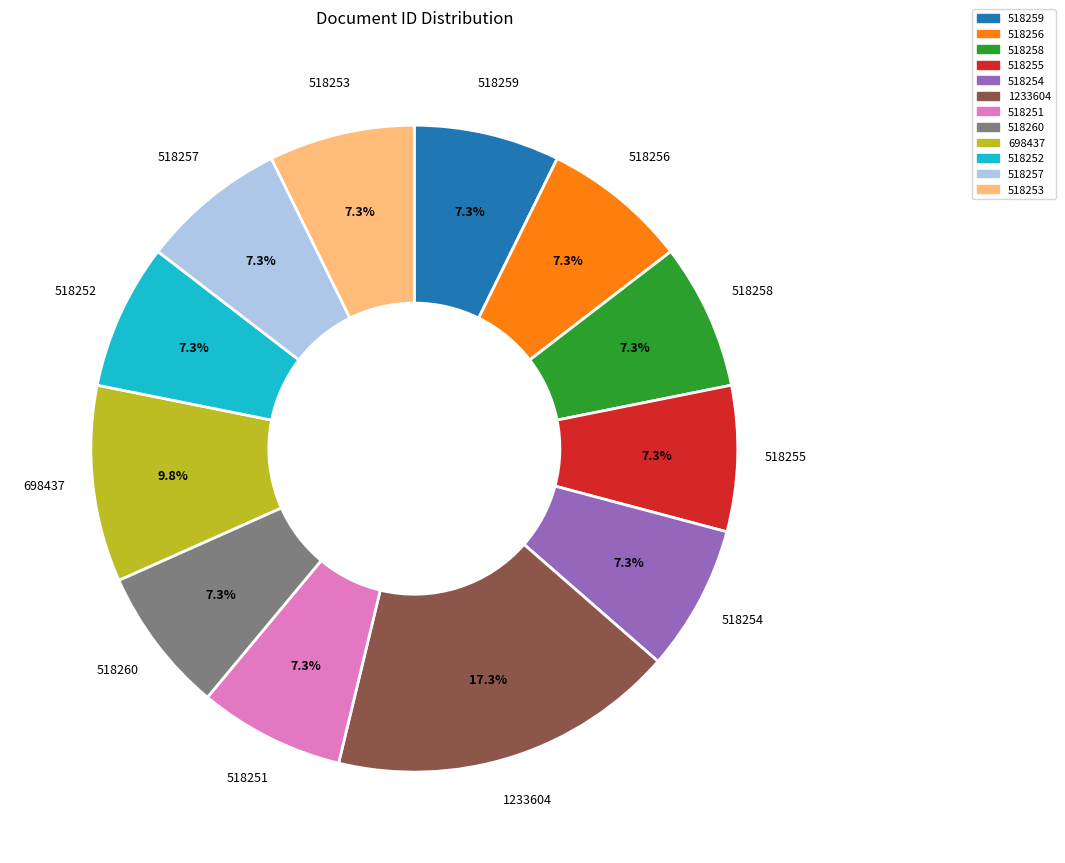

What is the total percentage of 518252 and 518259?

14.6%